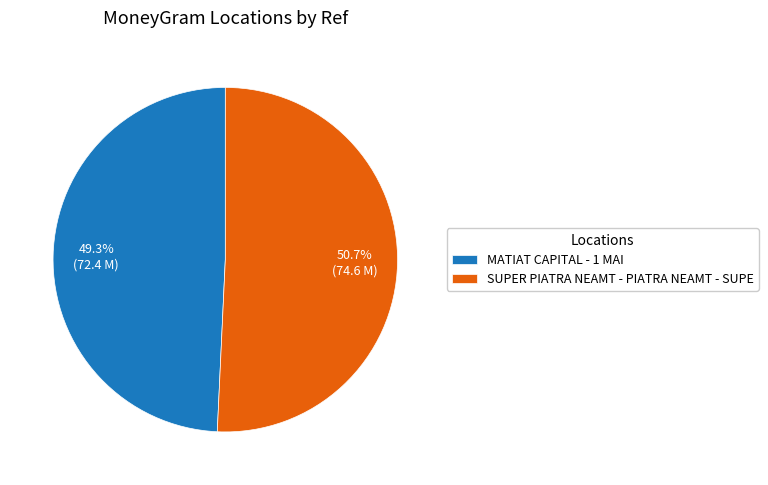

Do MATIAT CAPITAL - 1 MAI and SUPER PIATRA NEAMT - PIATRA NEAMT - SUPE together represent more than half of the pie?

Yes